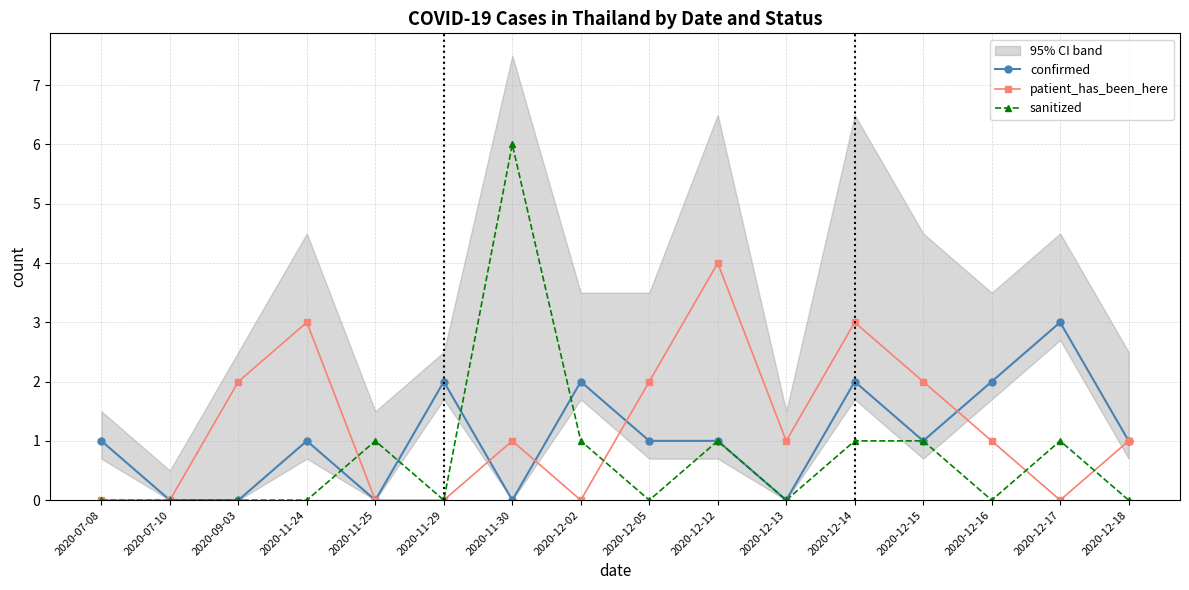

What is the spread (max minus min) of values at 2020-07-08?

1